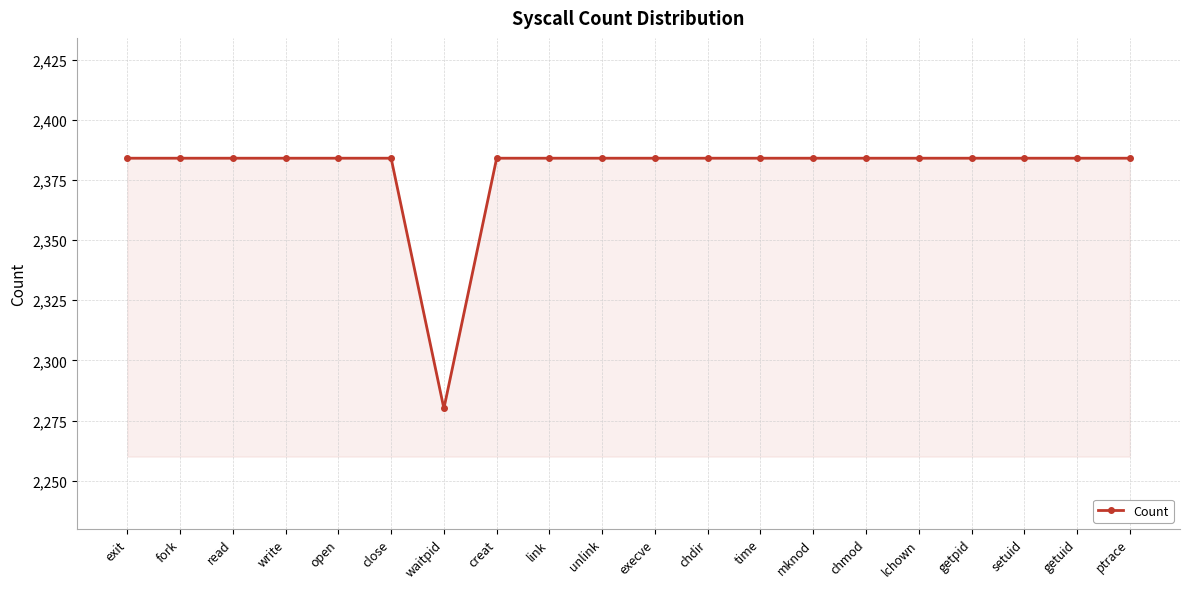

Which category has the lowest value across all series?

waitpid